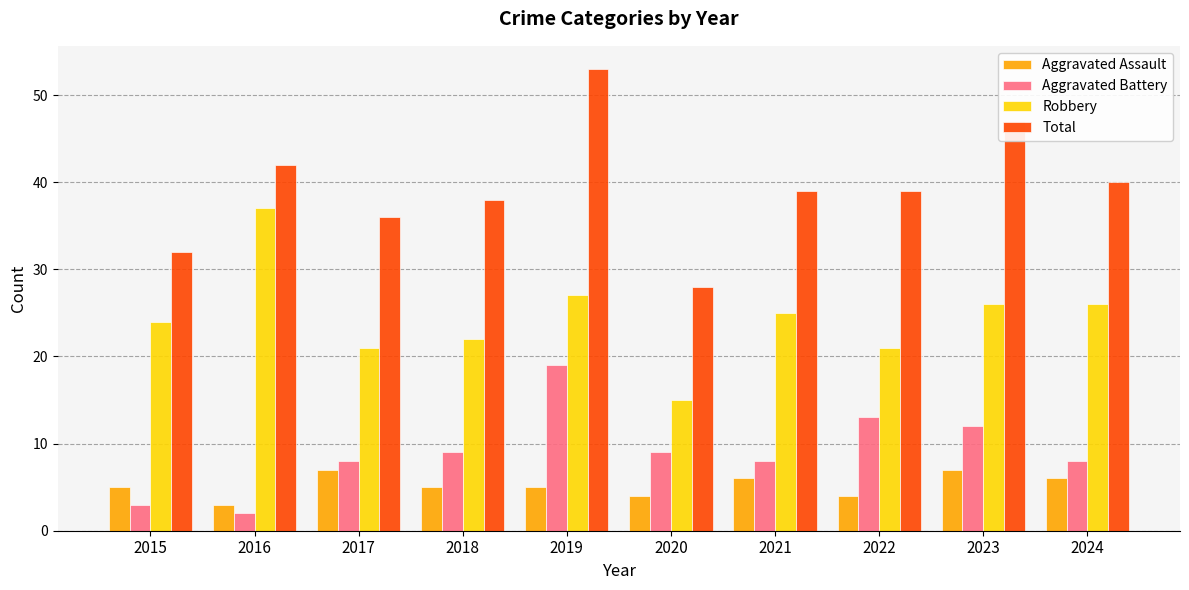

Which label corresponds to the largest value in the chart?

2019